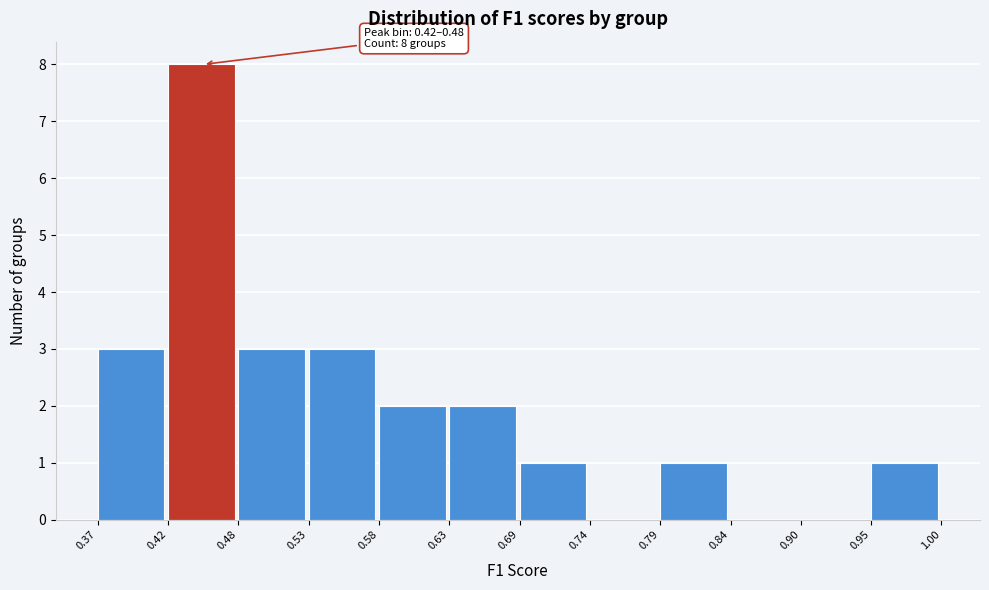

Over which range of the x-axis is the bar tallest?

0.42 to 0.48